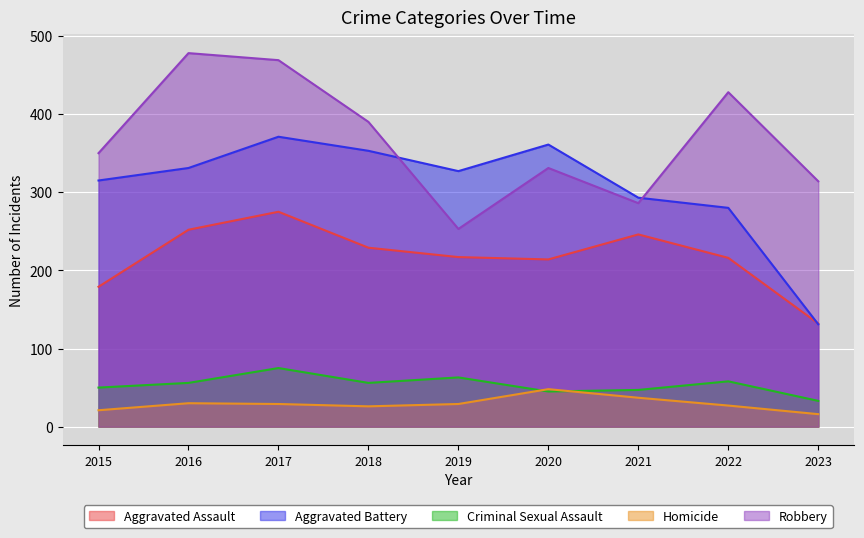

Is it true that Robbery equals 428 at 2022?

True